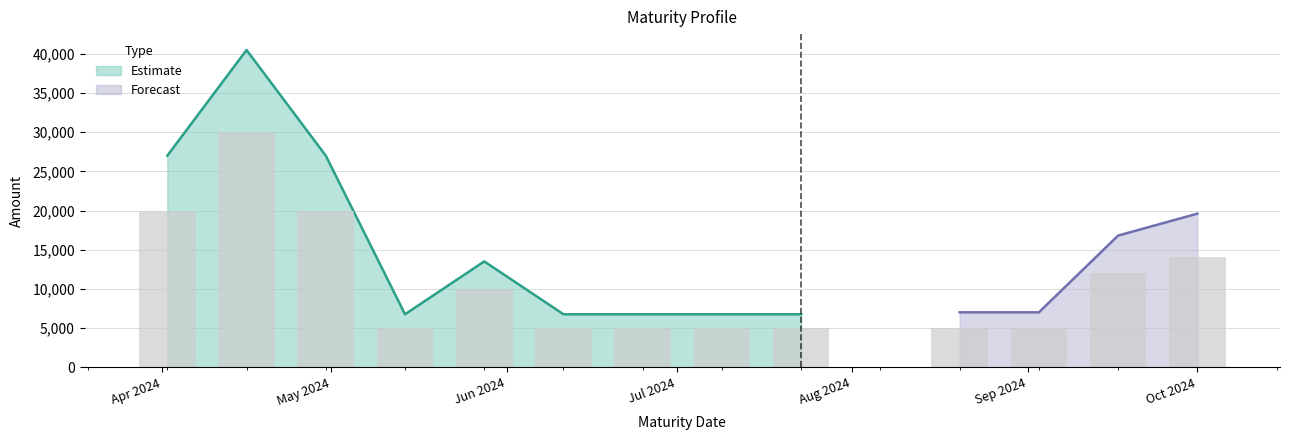

Reading left to right, transcribe all the data shown in this chart.

2024-04-02=20000	2024-04-16=30000	2024-04-30=20000	2024-05-14=5000	2024-05-28=10000	2024-06-11=5000	2024-06-25=5000	2024-07-09=5000	2024-07-23=5000	2024-08-20=5000	2024-09-03=5000	2024-09-17=12000	2024-10-01=14000